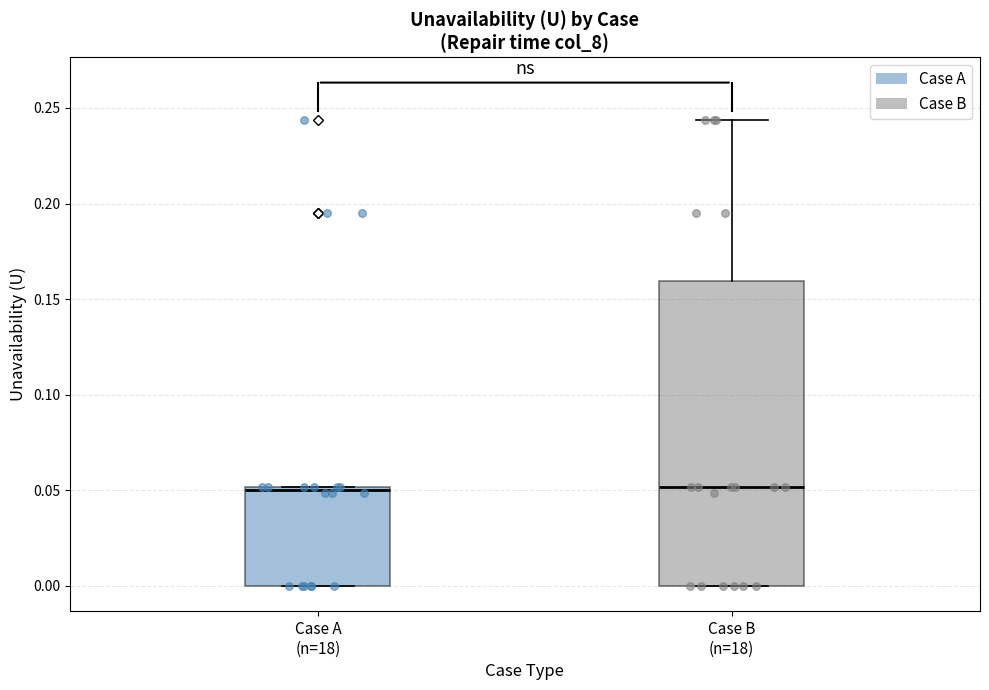

Reading left to right, read every box against the y-axis: the position of its median line, the range the box covers, and the ends of its whiskers. The values are not printed on the chart, so give them approximately, as read against the axis.

Case A (n=18): median 0.050 (just below the box's upper edge), box 0.000 to 0.050, whiskers 0.000 to 0.050
Case B (n=18): median 0.050, box 0.000 to 0.160, whiskers 0.000 to 0.245